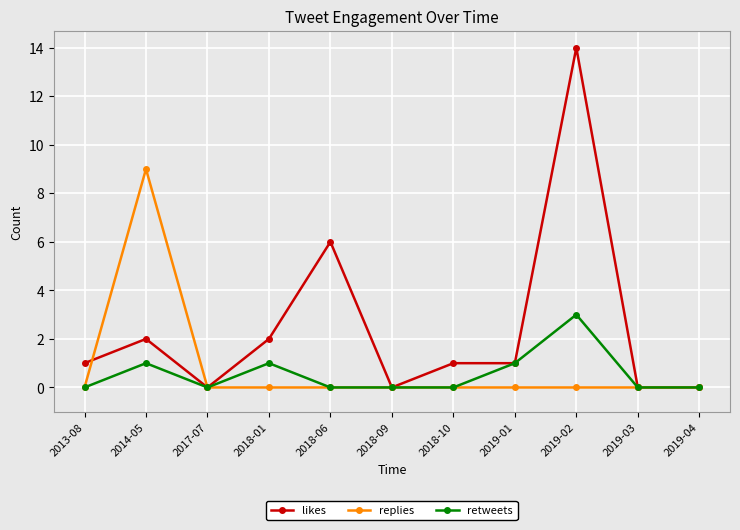

True or false: retweets has a value of 0 at 2017-07.

True